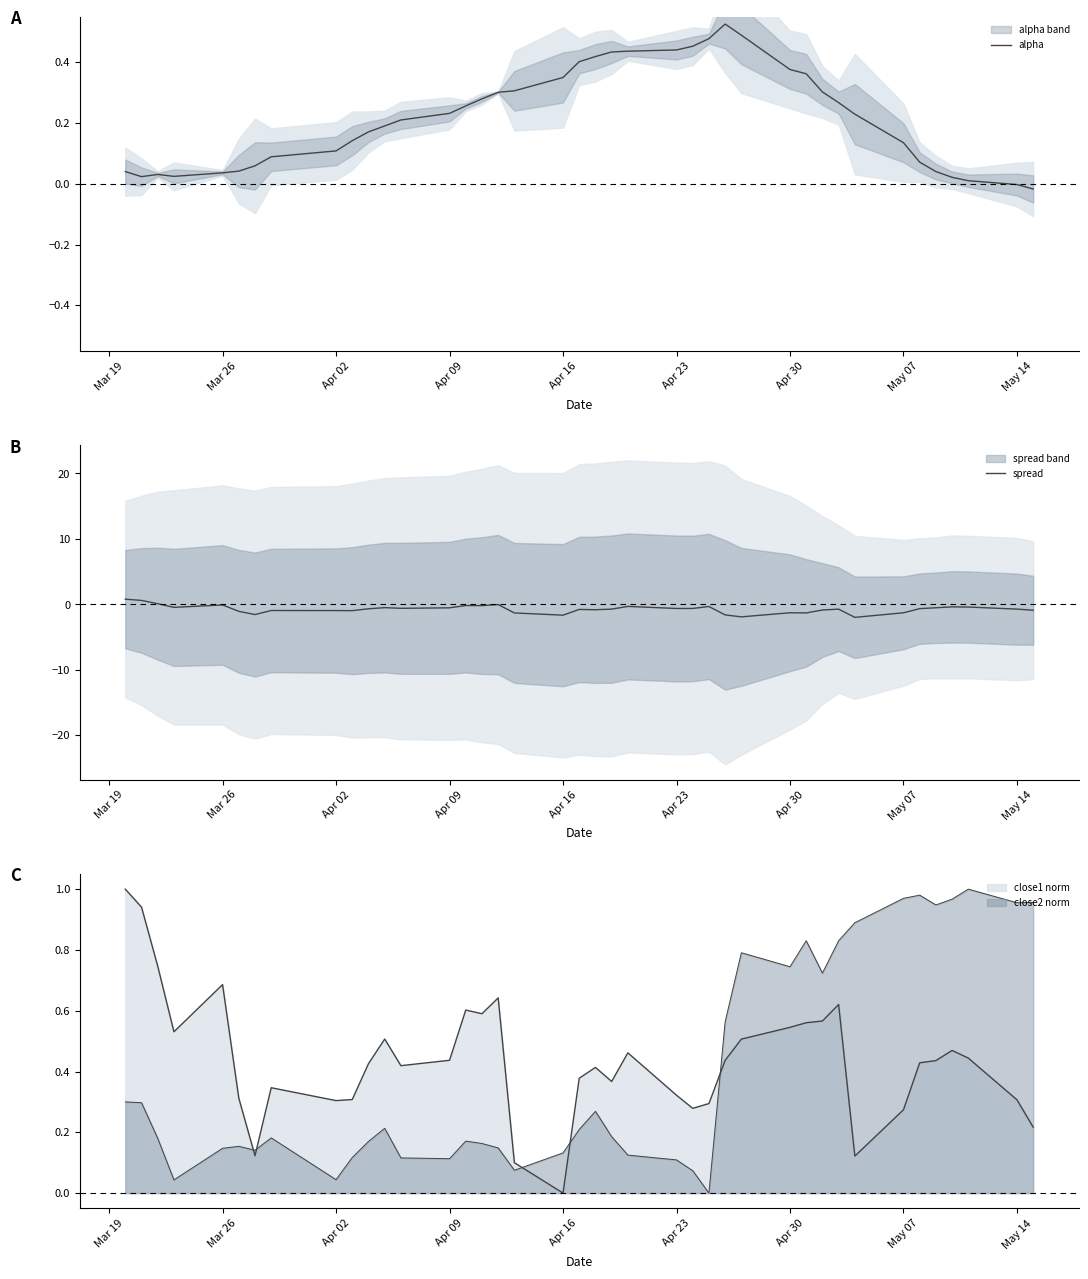

How many intersections are there between alpha and spread?

1